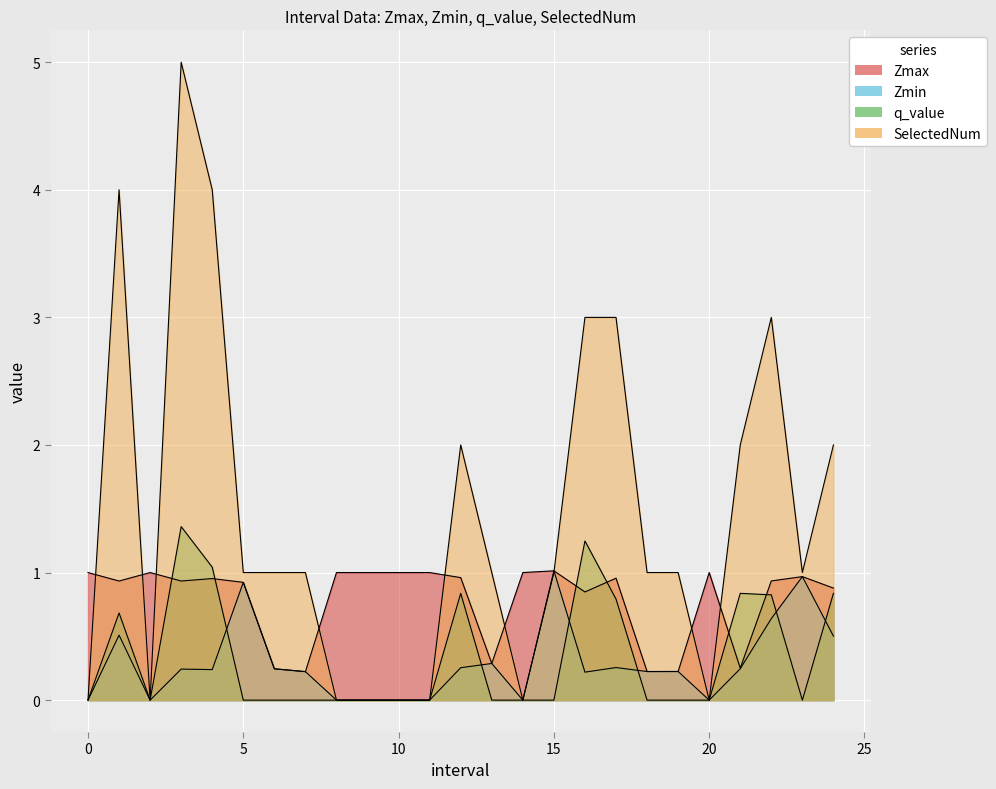

Which series has the widest spread of values?

SelectedNum